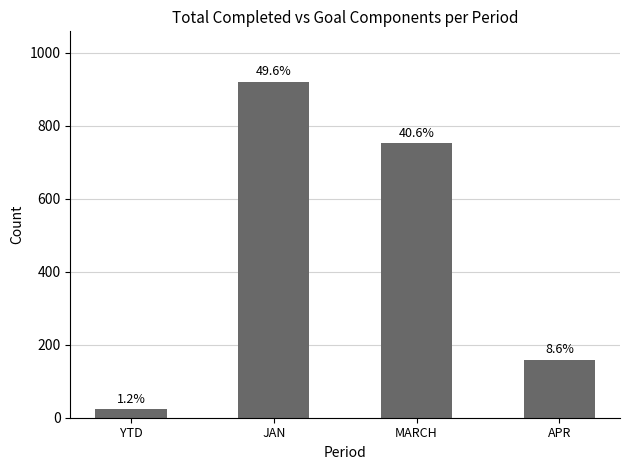

The chart shows a value of 15 at YTD. True or false?

False